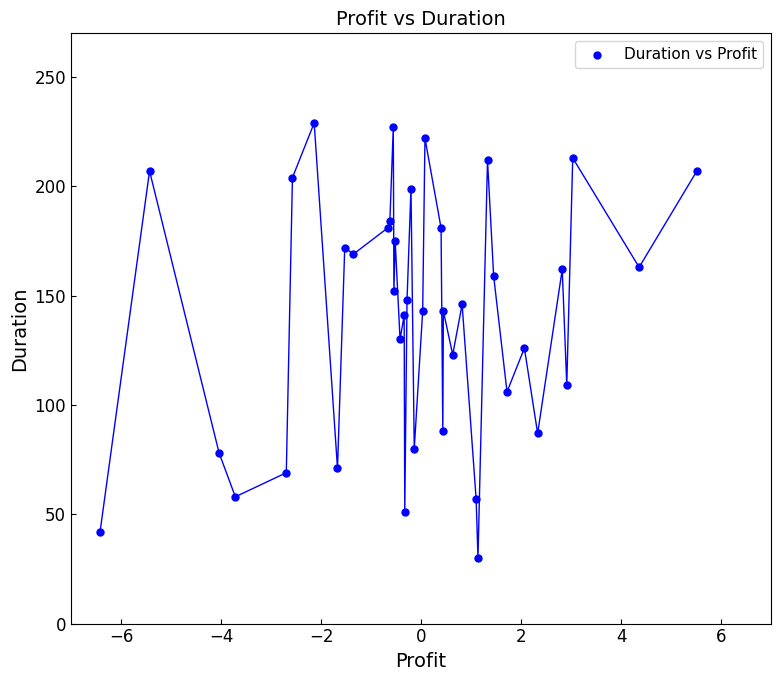

What is the range of Y values (max minus min)?

199